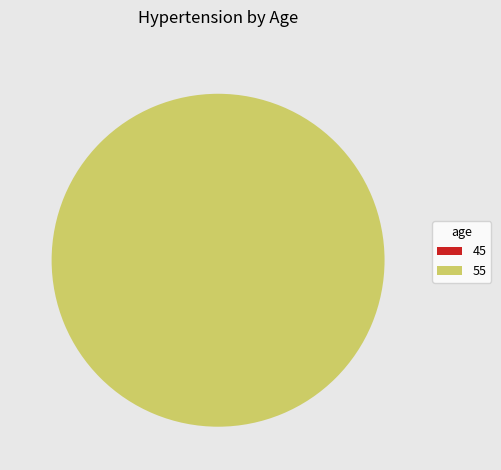

What is the smallest slice in the pie chart?

45